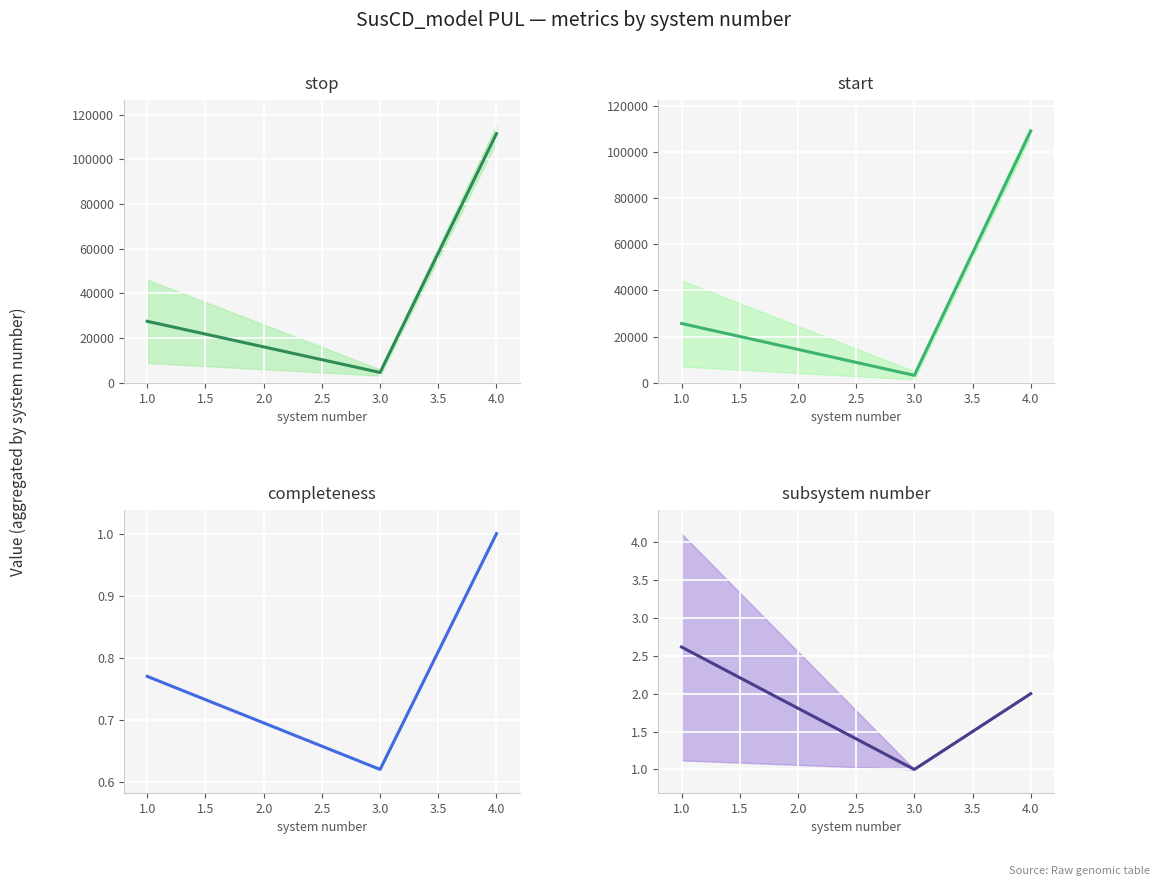

Is this an area chart (filled region under the line)?

No